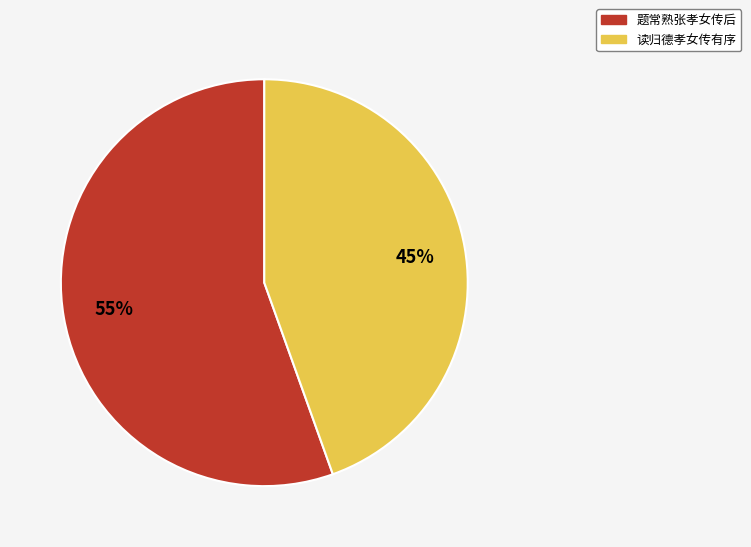

How many slices are in this pie chart?

2